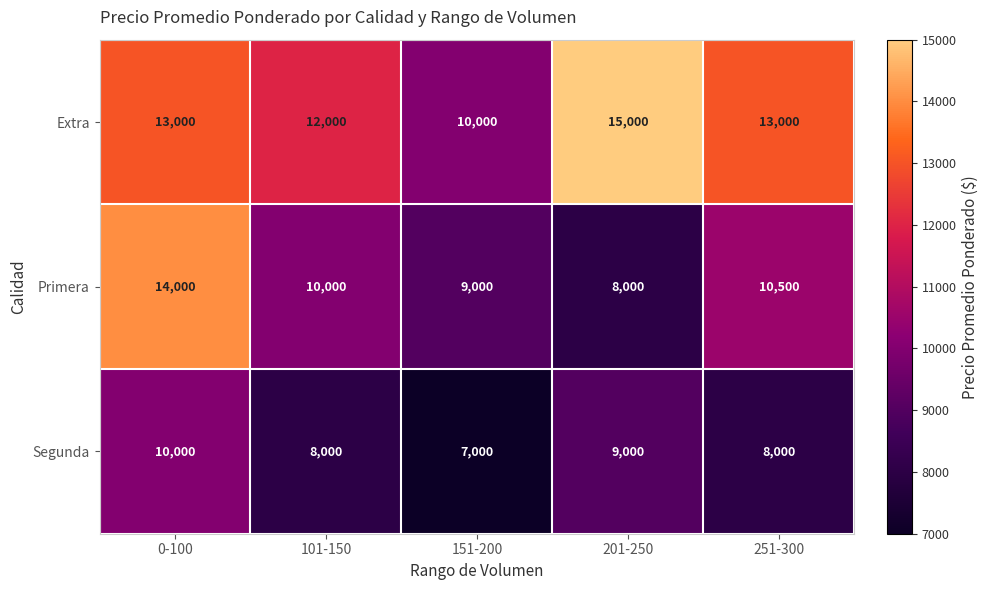

At how many categories does at least one series exceed 10856?

4